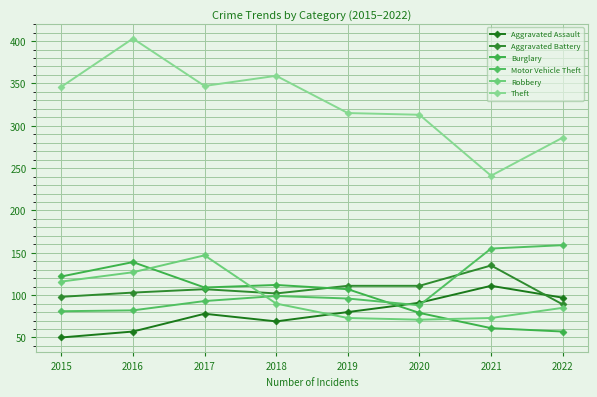

True or false: Aggravated Battery has more than 1 interior local peaks.

True